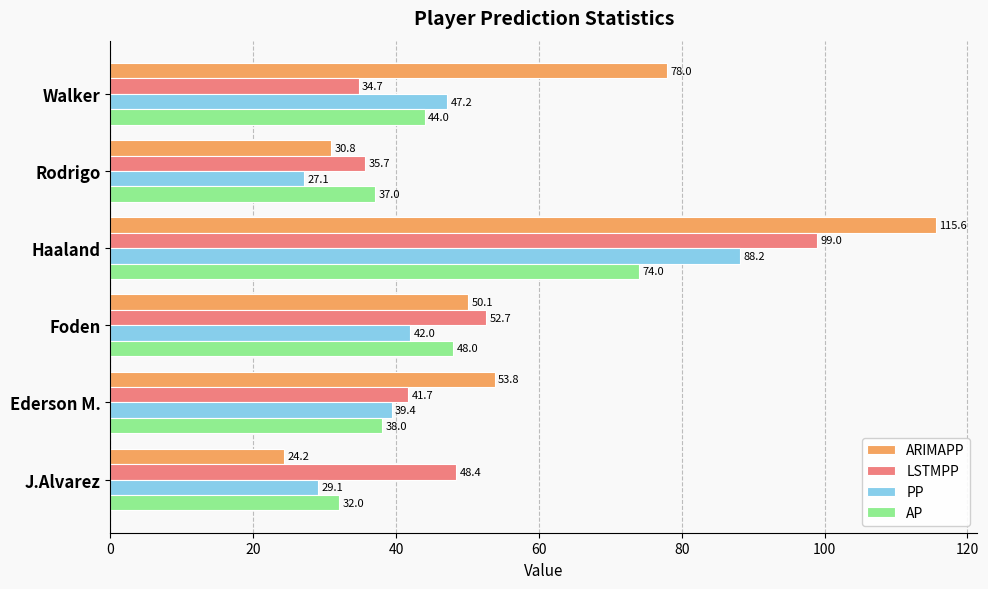

List the series in order of their peak value, lowest first.

AP, PP, LSTMPP, ARIMAPP